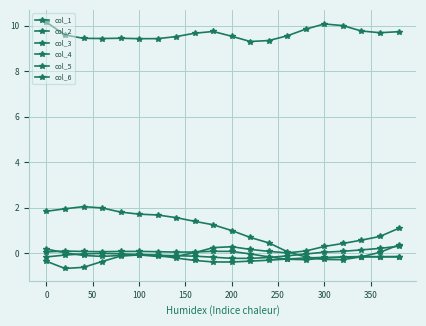

How many categories are shown in the chart?

20